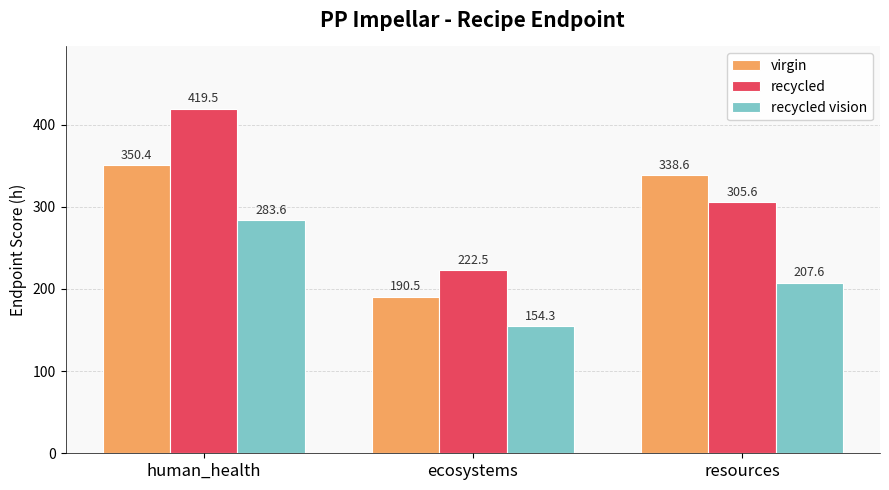

What position from the right is human_health?

3